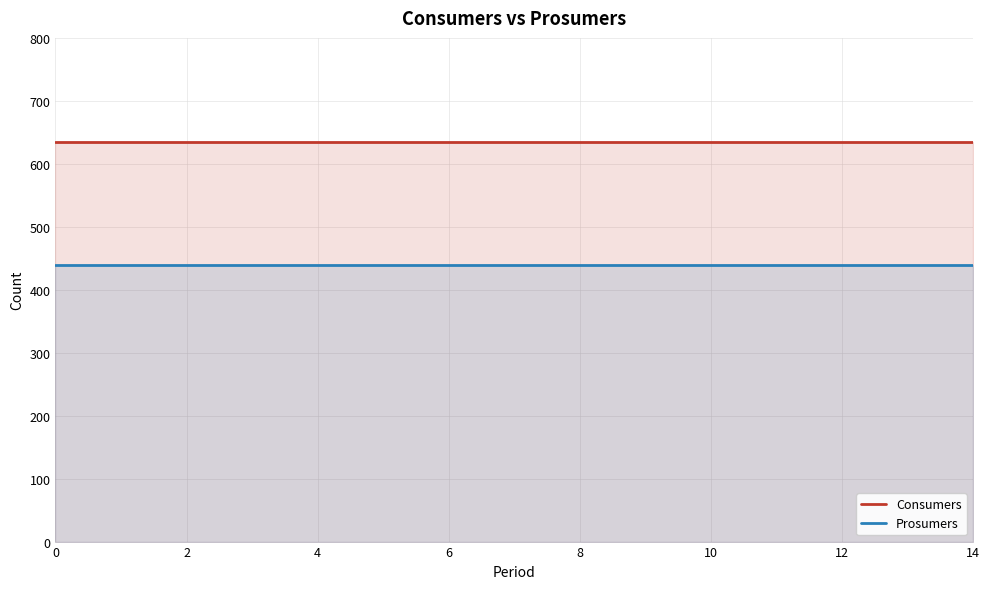

At how many categories does at least one series exceed 568?

15